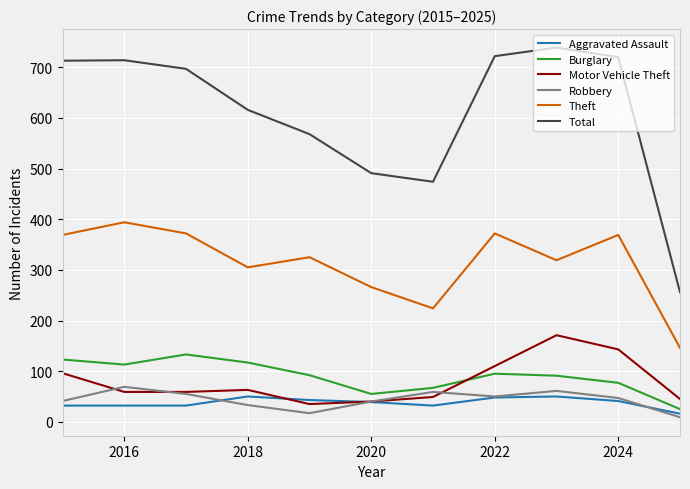

Which series has the widest spread of values?

Total